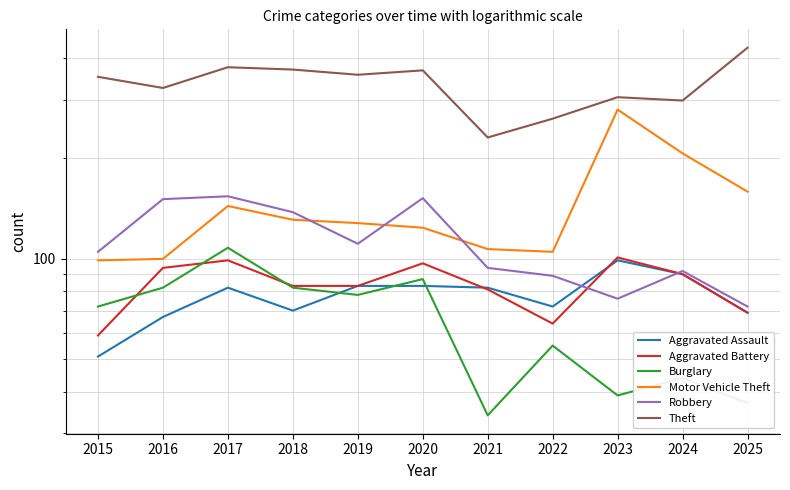

Where is Theft nearest to the value 330?

2016